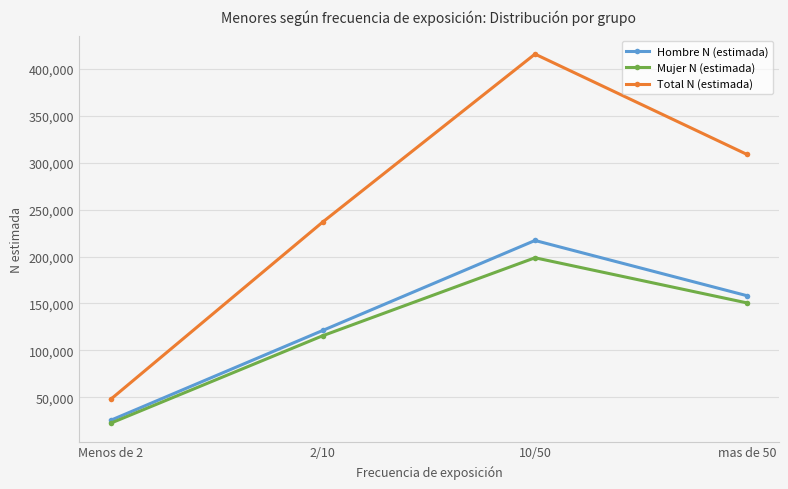

List the series in order of their peak value, highest first.

Total N (estimada), Hombre N (estimada), Mujer N (estimada)